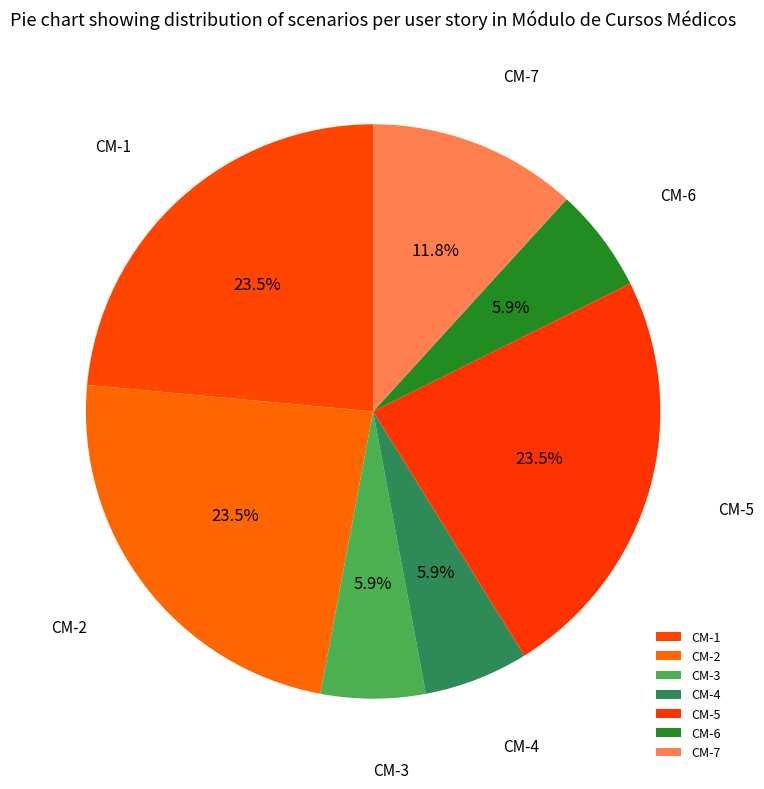

What percentage is the CM-7 slice, to the nearest percent?

12%